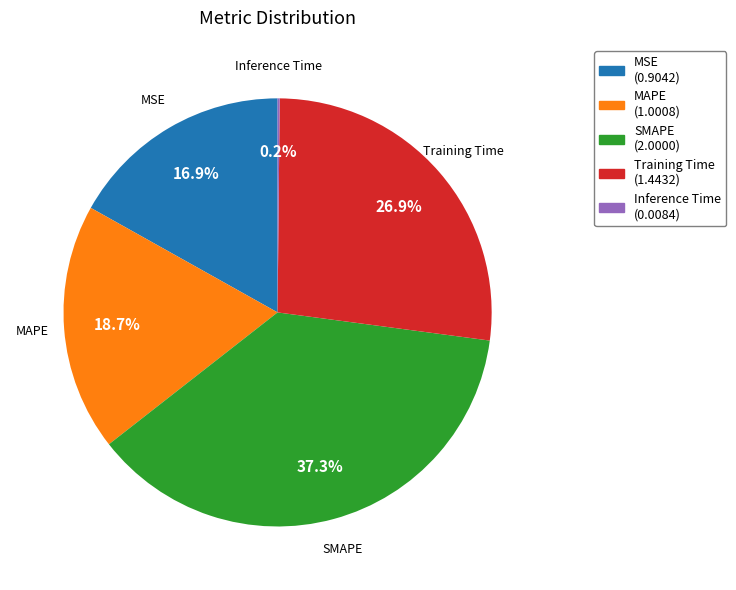

Combined, what portion of the pie is Training Time (1.4432) and MAPE (1.0008)?

45.6%